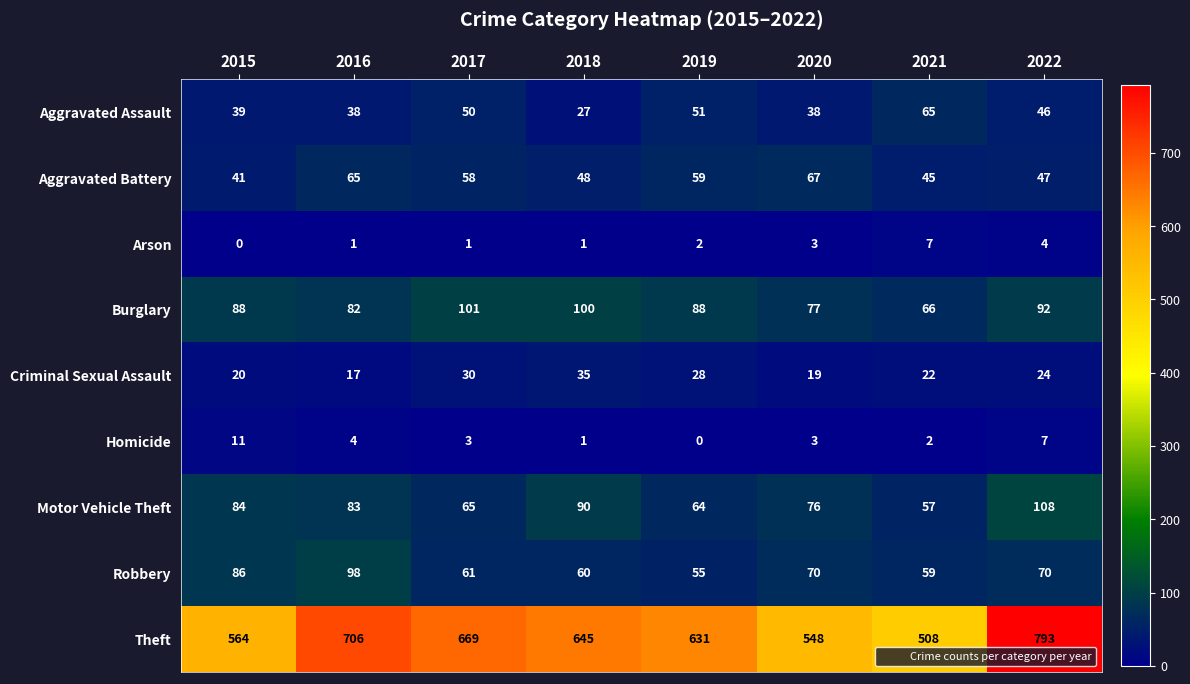

True or false: Arson has a value of 2 at 2017.

False